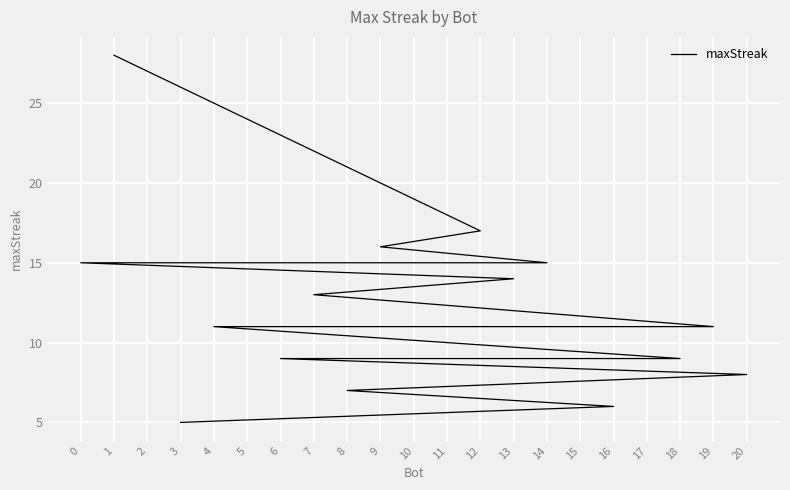

Which has a higher value, 5 or 8?

5